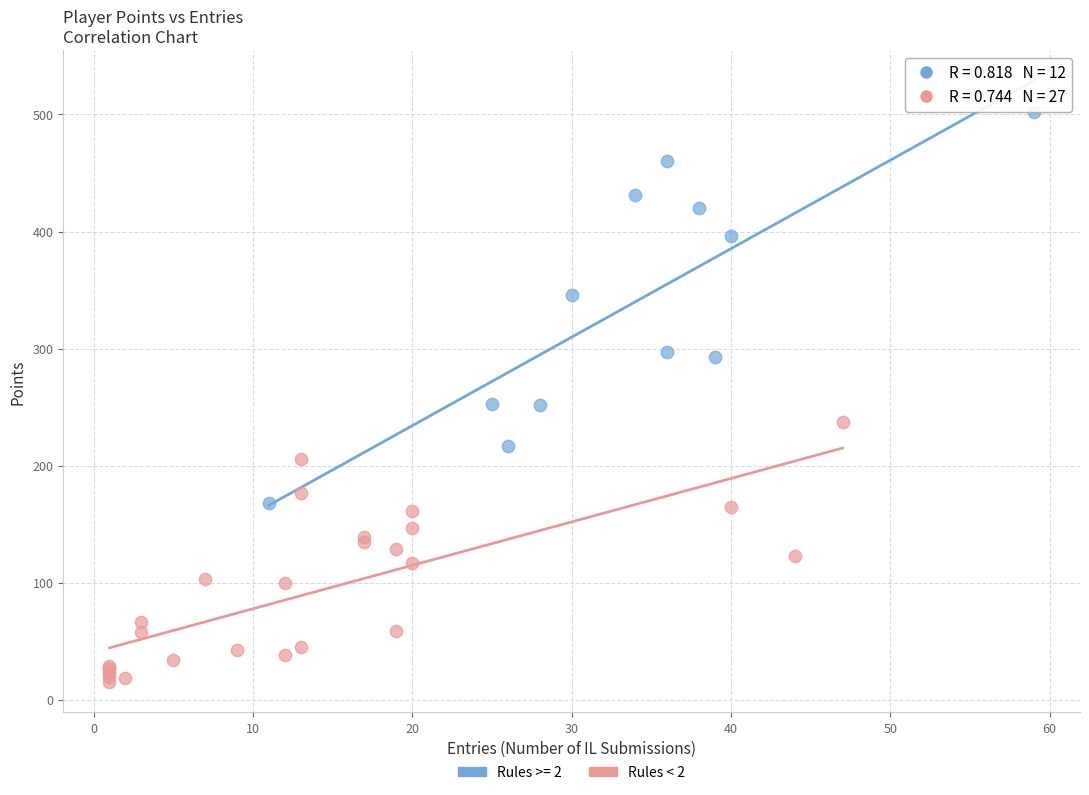

Which series reaches the maximum Y coordinate?

Rules >= 2